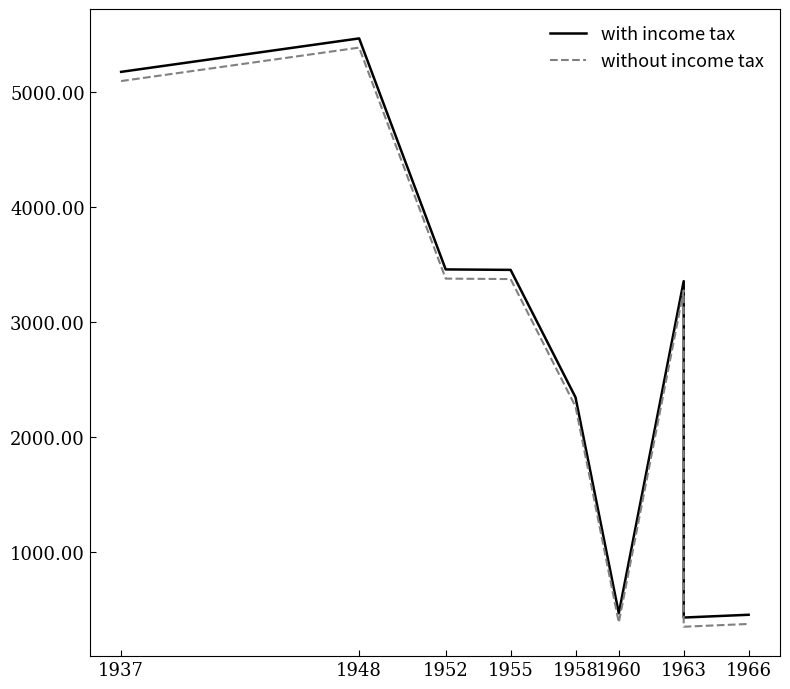

What is the label of the 9th point from the right?

1937